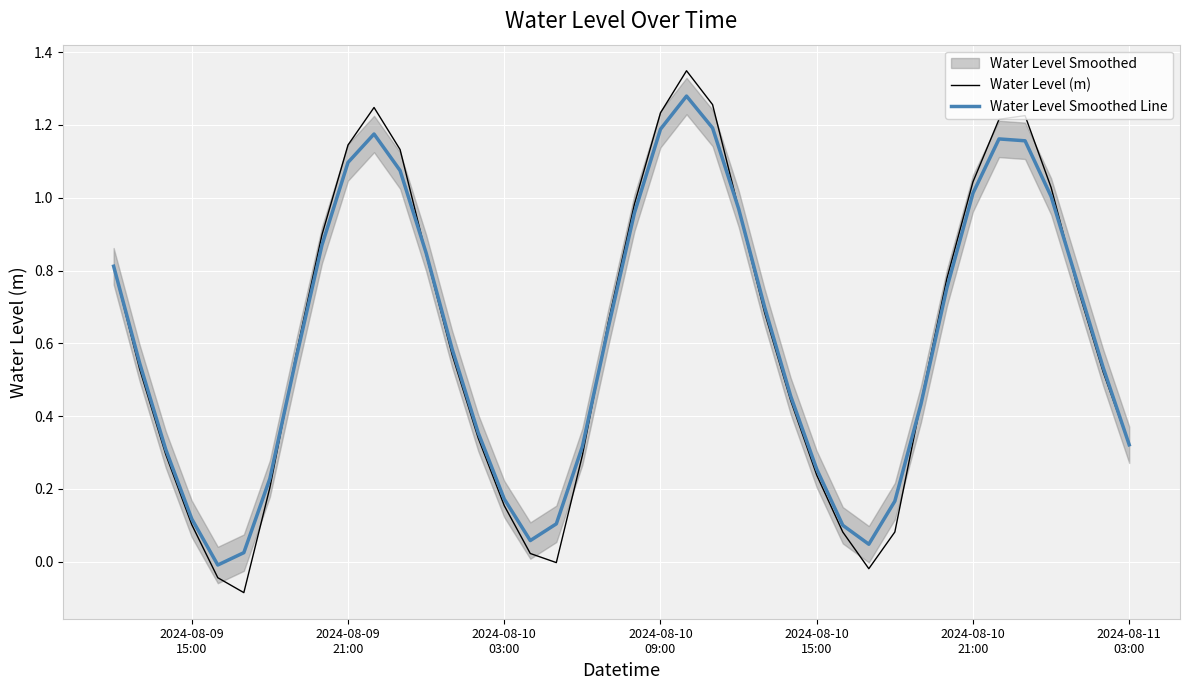

Is this an area chart (filled region under the line)?

No